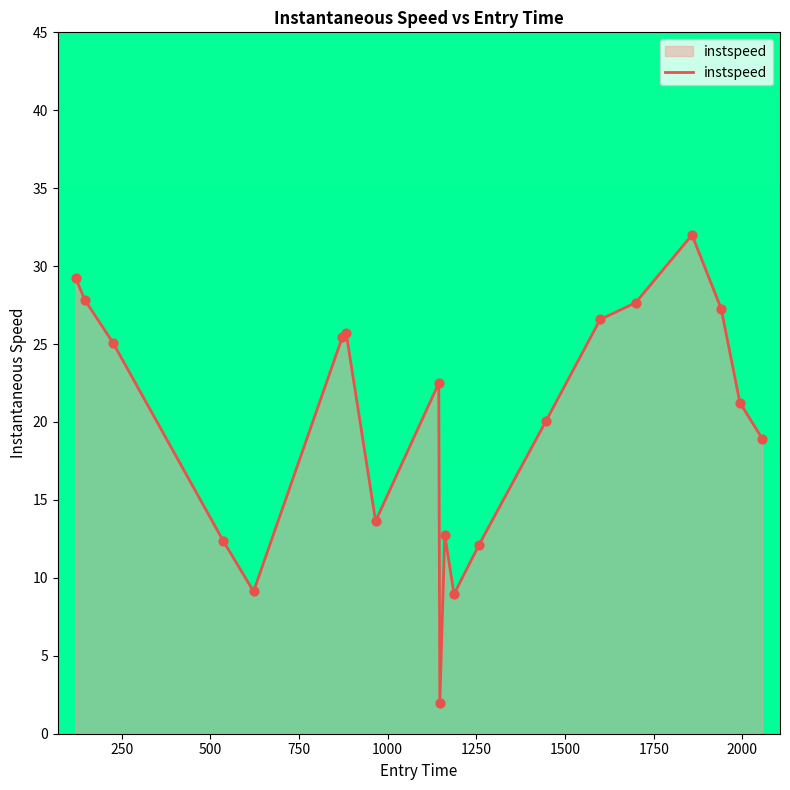

What is the maximum value shown in the chart?

32.0